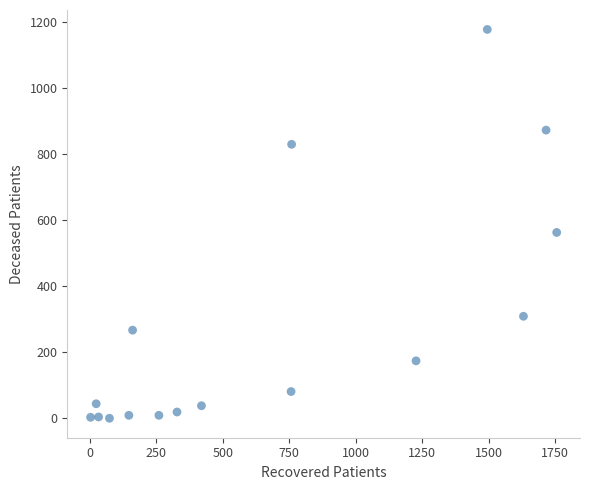

What Y value in the scatter plot is closest to 589?

563